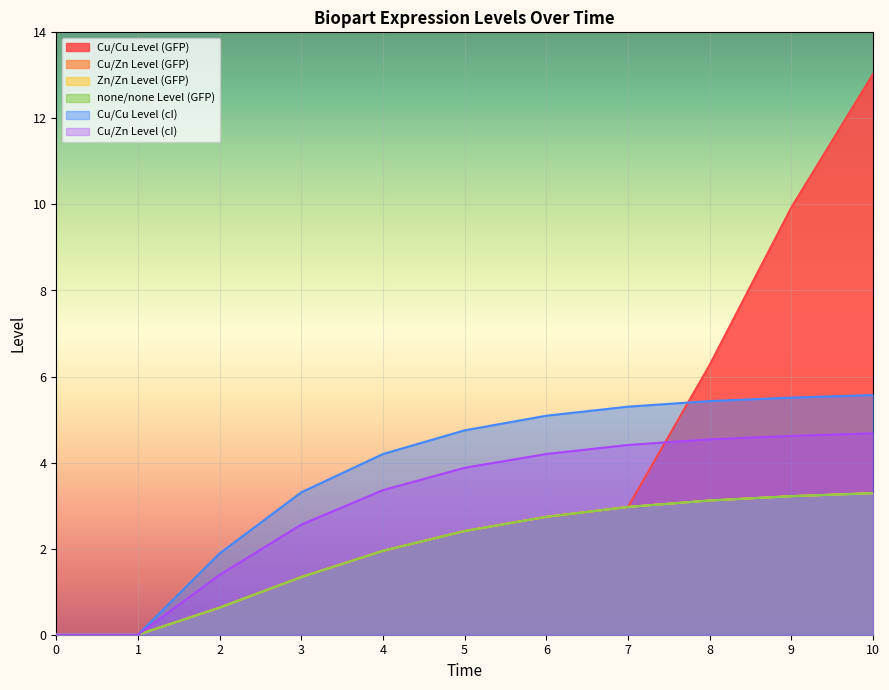

At how many categories does at least one series exceed 3?

8